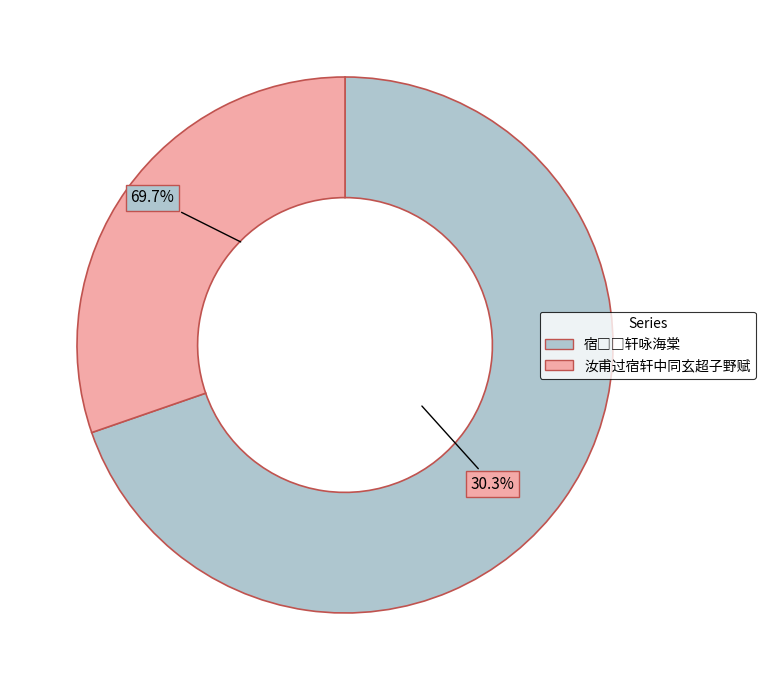

Between 宿□□轩咏海棠 and 汝甫过宿轩中同玄超子野赋, which is larger?

宿□□轩咏海棠